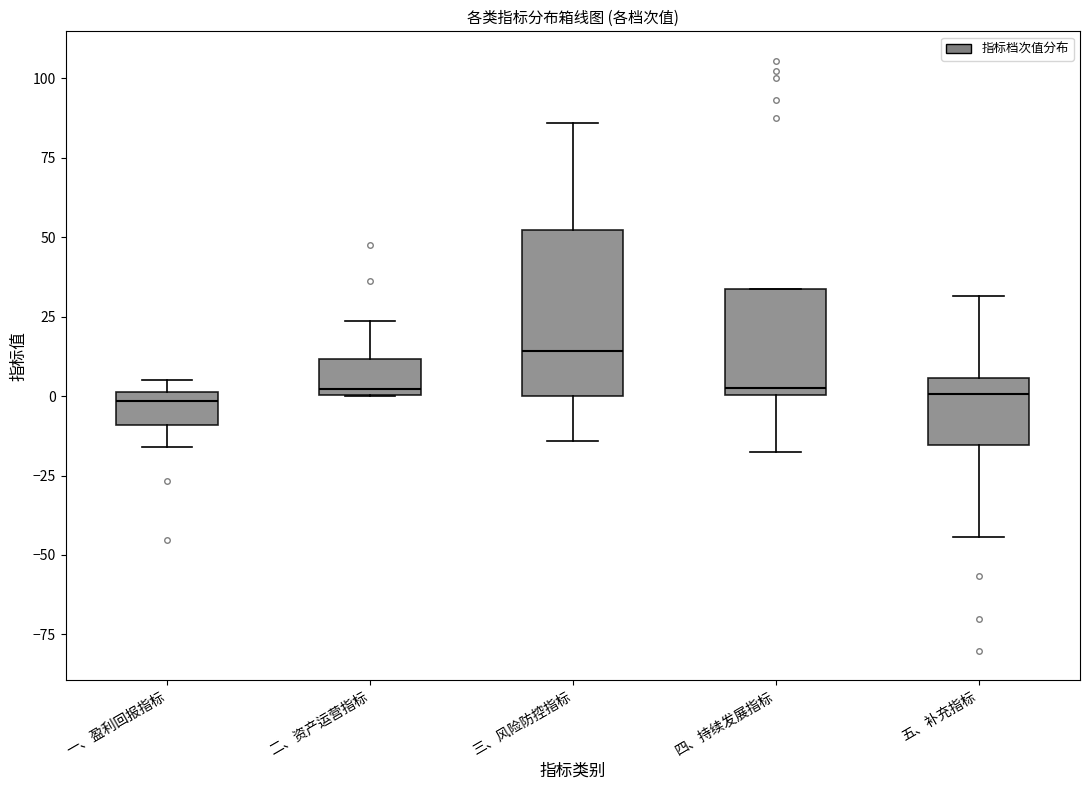

Reading left to right, transcribe this box plot: for each box, give where its median line is, the range the box spans, and where its two whiskers end, as read against the y-axis. The values are not printed on the chart, so give them approximately, as read against the axis.

一、盈利回报指标: median 0 (just below the box's upper edge), box -10 to 0, whiskers -15 to 5
二、资产运营指标: median 0 (just above the box's lower edge), box 0 to 10, whiskers 0 to 25
三、风险防控指标: median 15, box 0 to 50, whiskers -15 to 85
四、持续发展指标: median 0 (just above the box's lower edge), box 0 to 35, whiskers -20 to 35
五、补充指标: median 0, box -15 to 5, whiskers -45 to 30